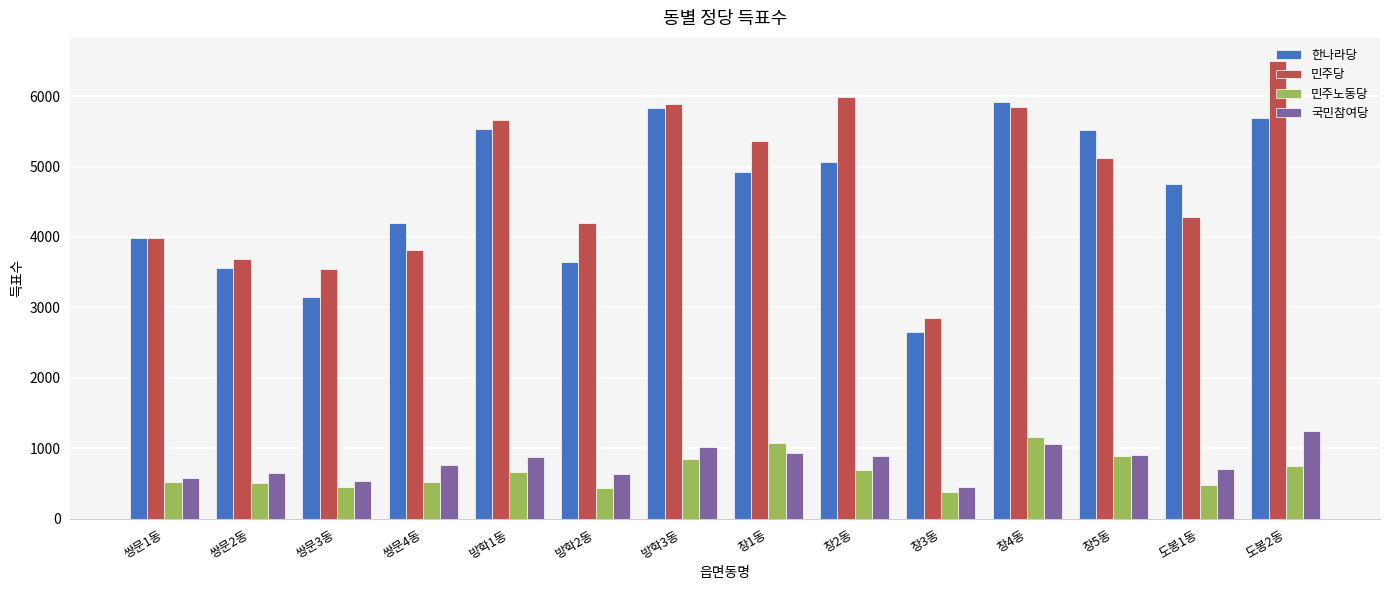

At how many categories does at least one series exceed 4356?

8